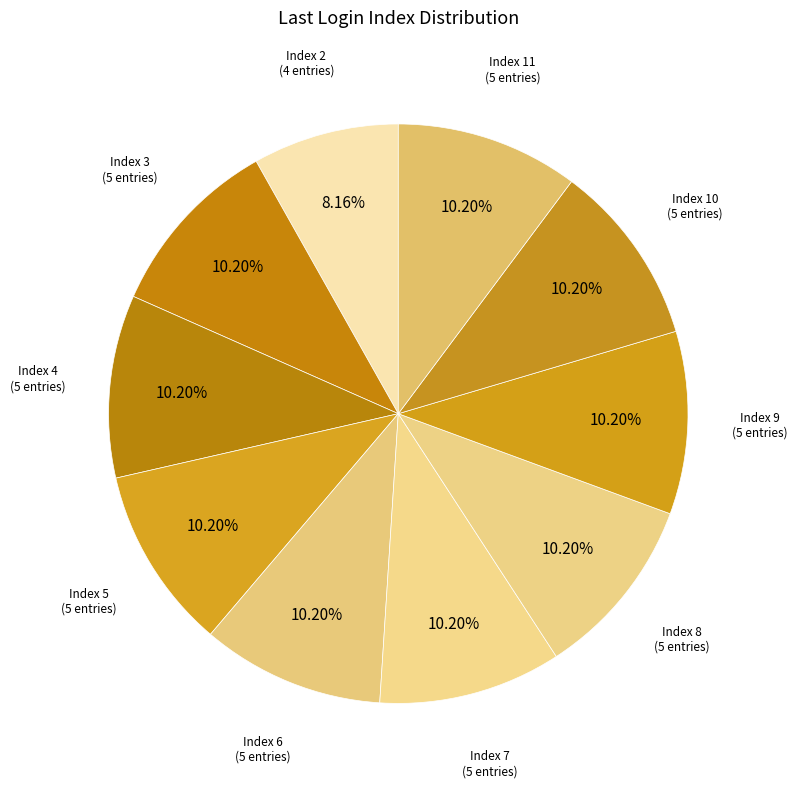

How many segments does this pie chart have?

10